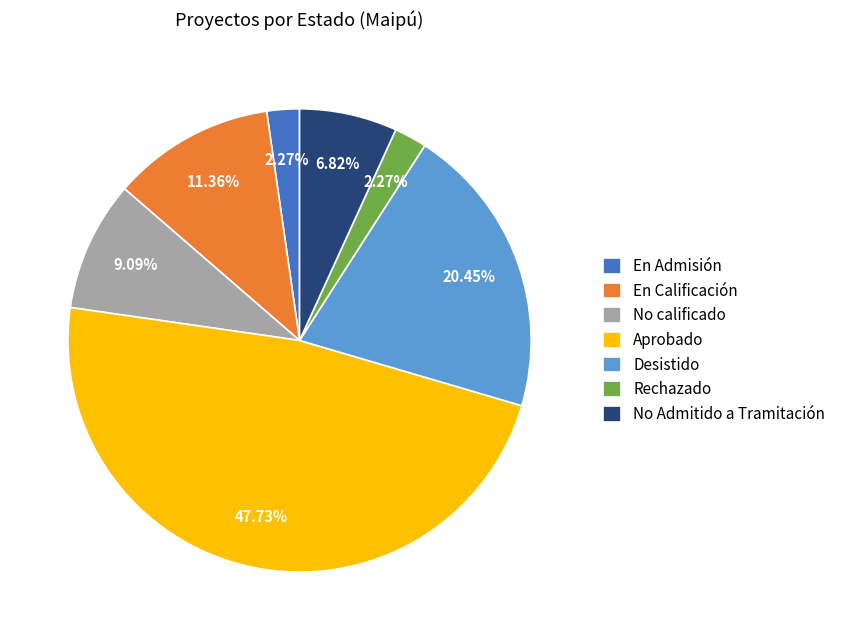

Approximately how many times larger is the value at En Calificación compared to Desistido?

0.6